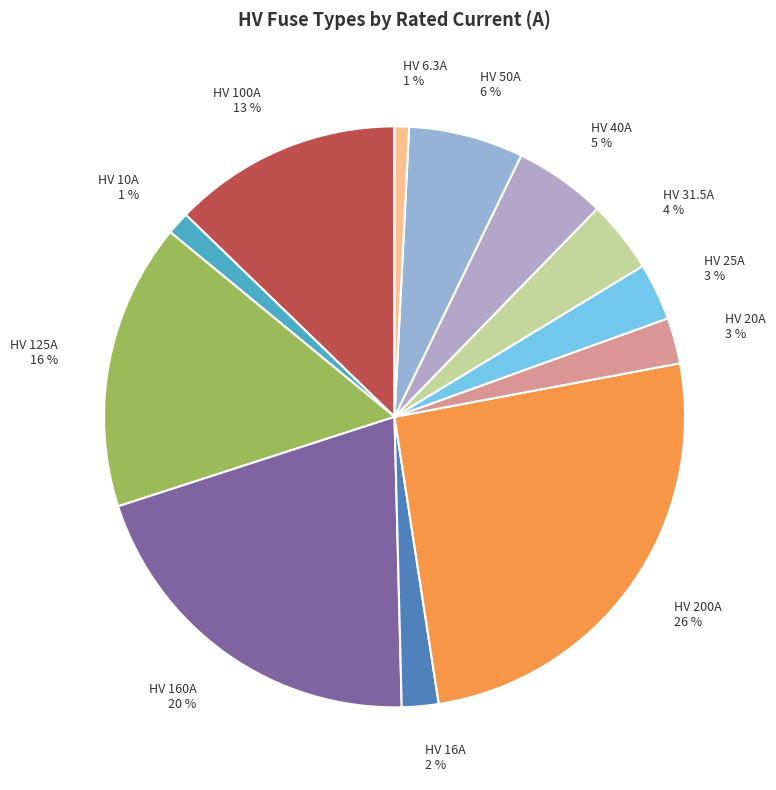

Is there a majority slice in this chart?

No